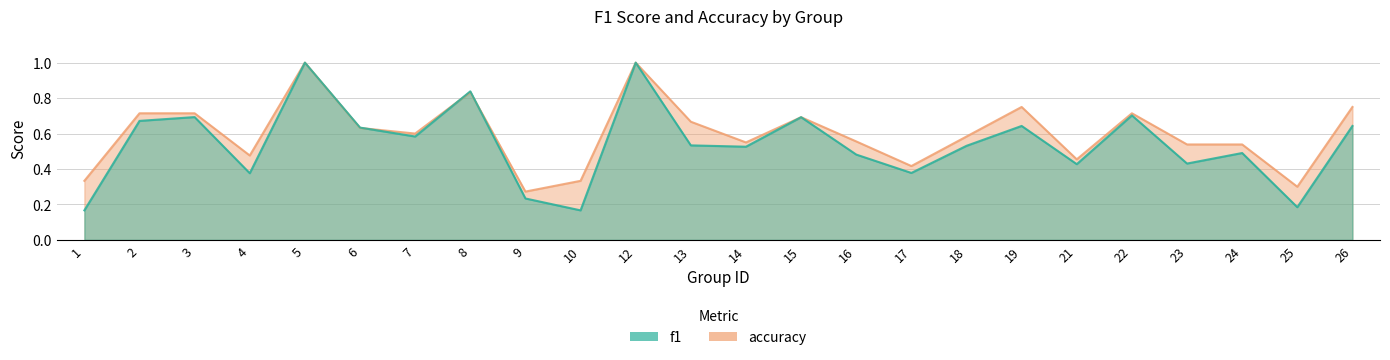

Count the f1 values in the range 0 to 1.

24